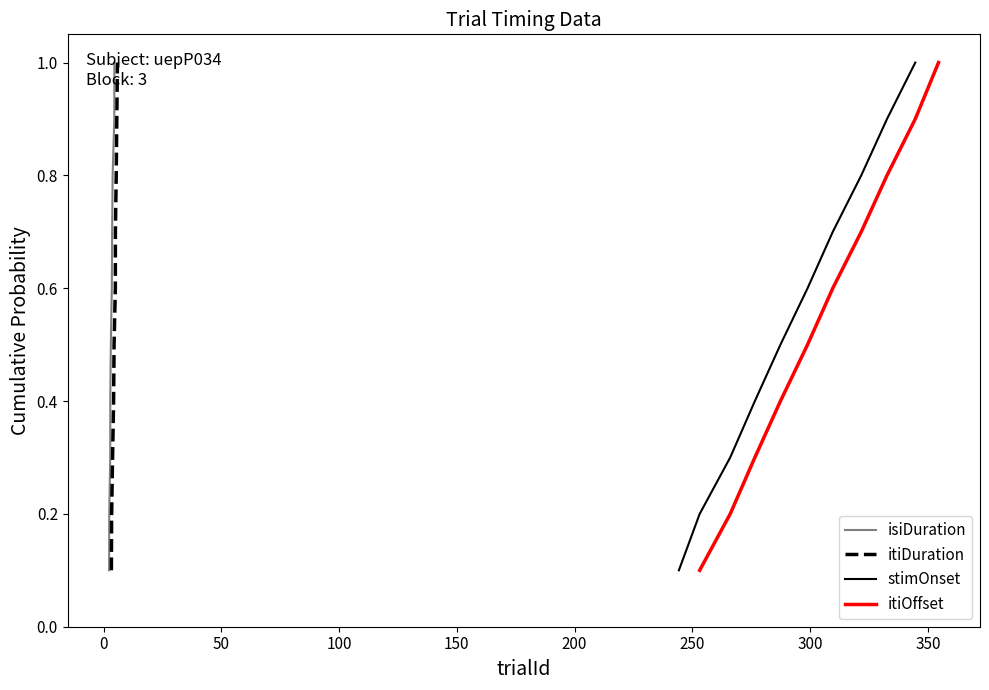

Is the value of itiDuration at 50 greater than the value of isiDuration at 150?

No